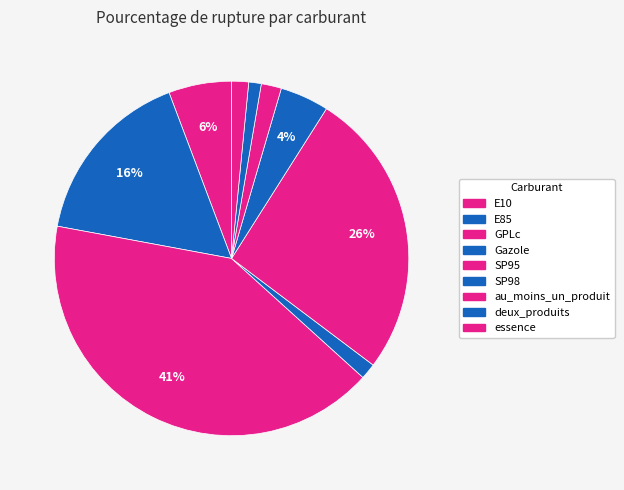

What is the largest slice in the pie chart?

GPLc